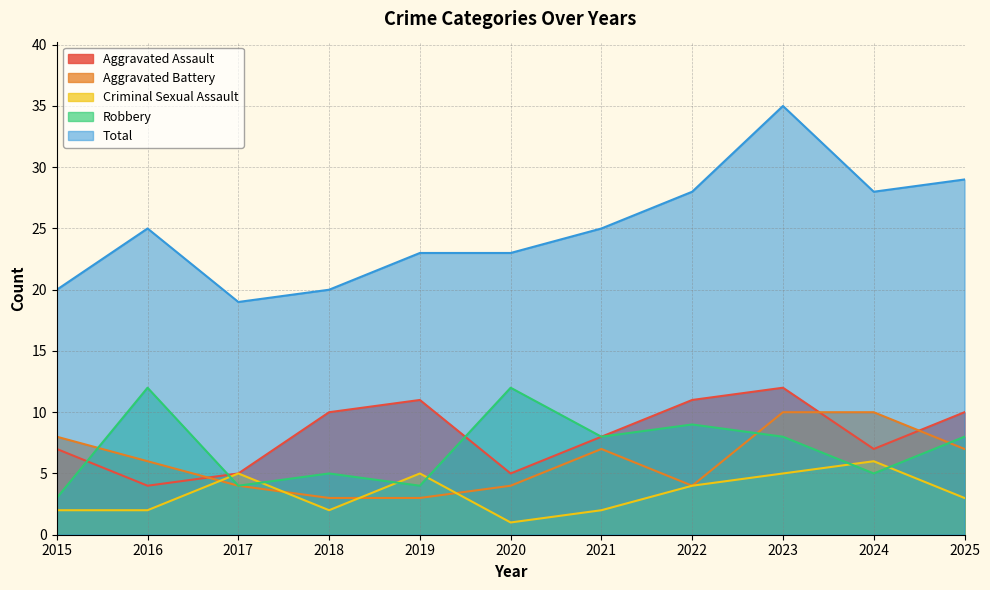

What is the maximum value shown in the chart?

35